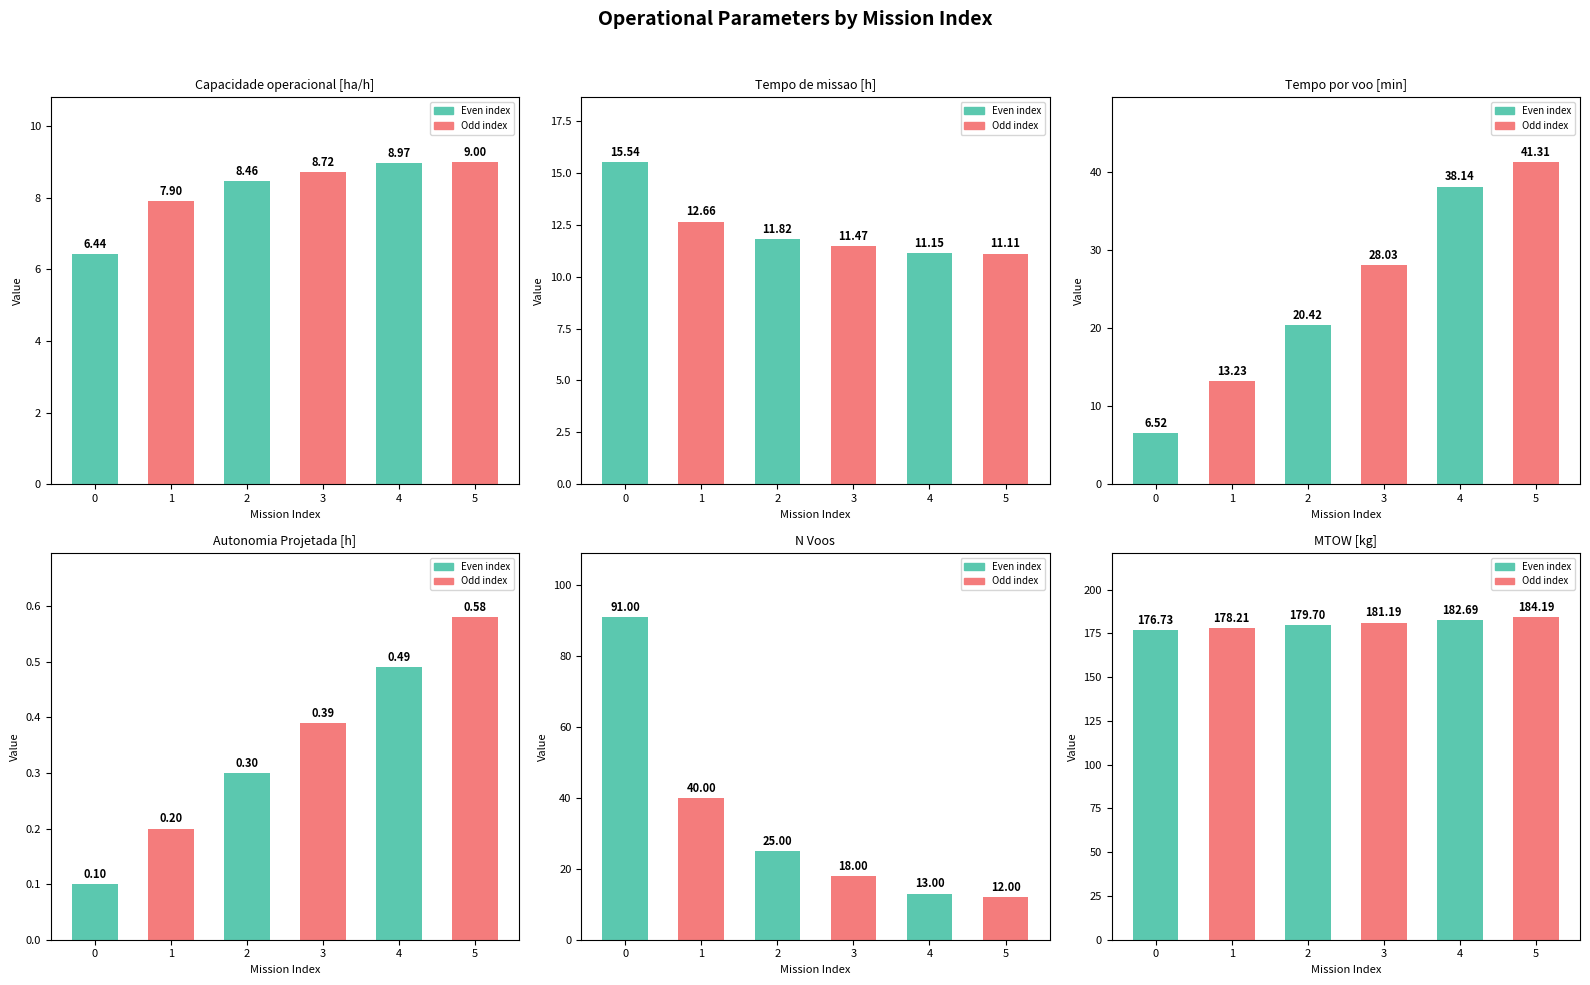

List the series in order of their peak value, lowest first.

Autonomia Projetada [h], Capacidade operacional [ha/h], Tempo de missao [h], Tempo por voo [min], N Voos, MTOW [kg]